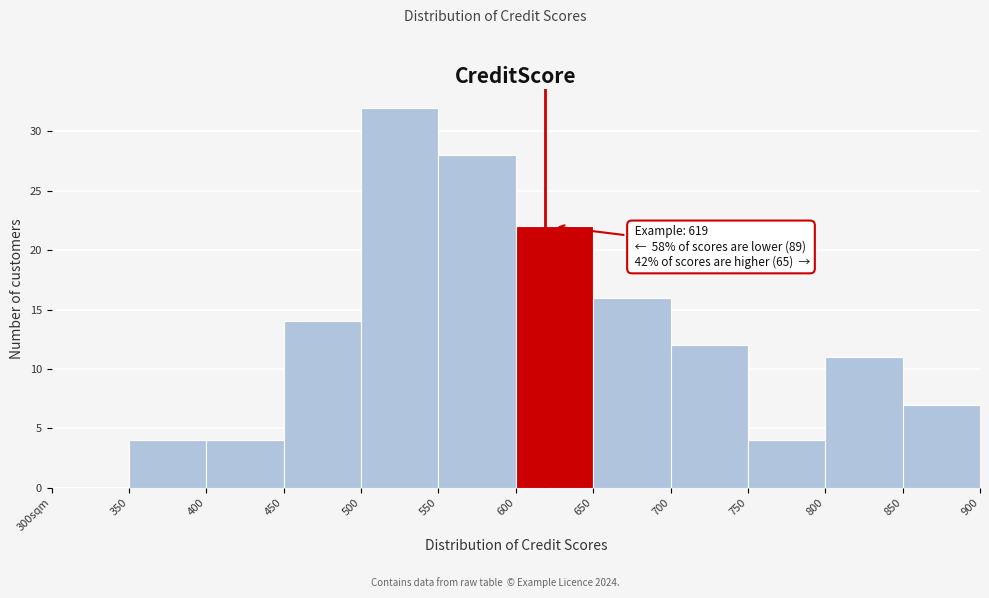

Reading left to right, list all the values displayed in this chart.

300sqm=0	350=4	400=4	450=14	500=32	550=28	600=22	650=16	700=12	750=4	800=11	850=7